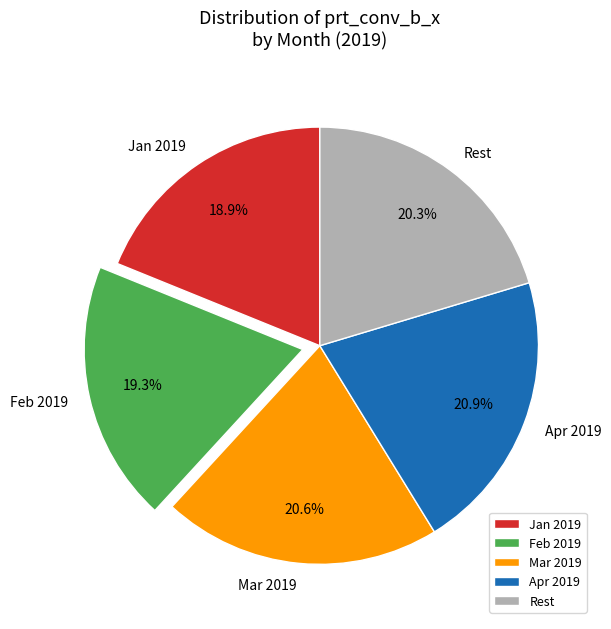

Between Jan 2019 and Apr 2019, which is larger?

Apr 2019